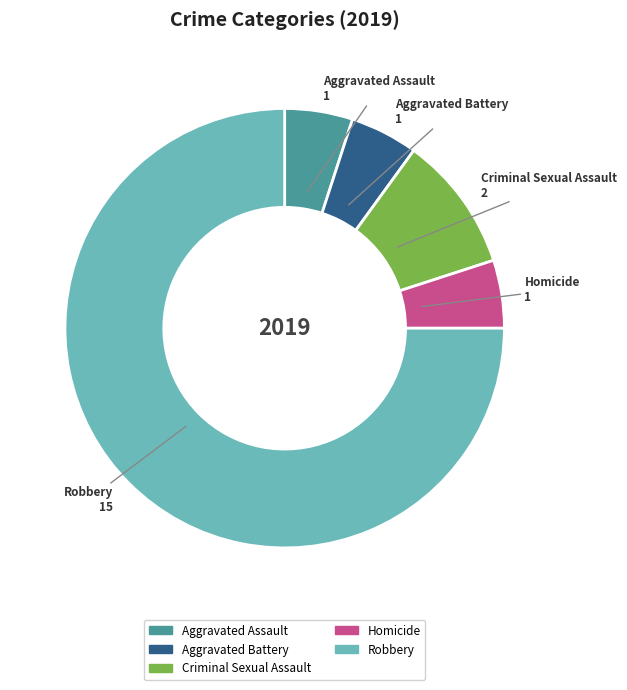

Which slice is the largest?

Robbery